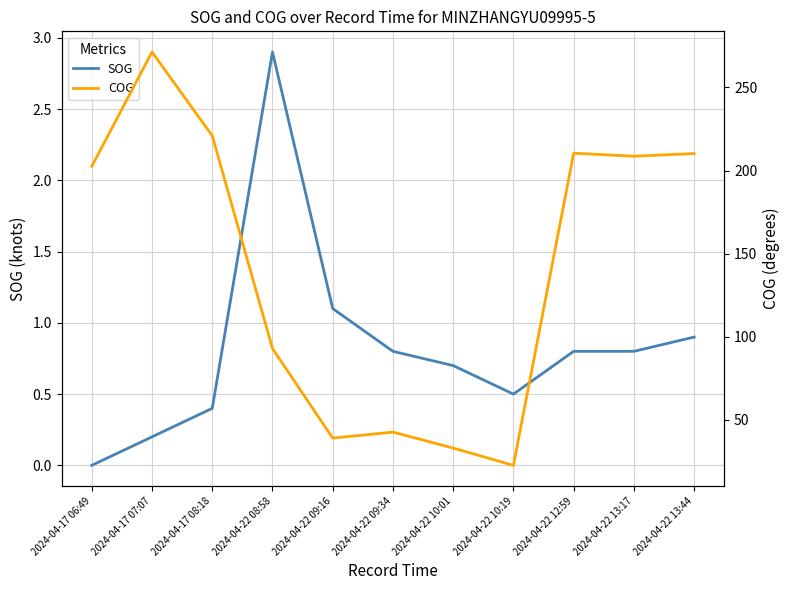

What position from the left is 2024-04-17 07:07?

2